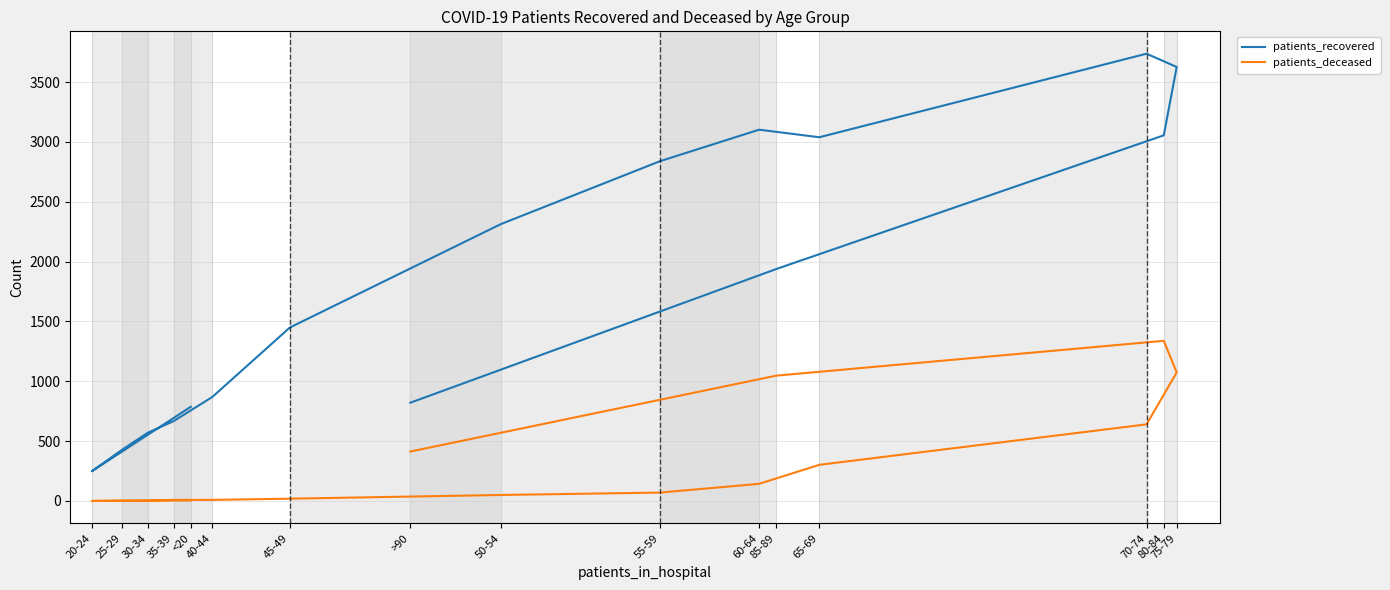

Reading left to right, what are all the values shown in this chart?

patients_recovered: 787	248	427	570	667	869	1449	2313	2839	3102	3039	3737	3626	3055	1938	821
patients_deceased: 4	0	3	3	9	9	19	50	70	143	302	640	1074	1338	1047	413